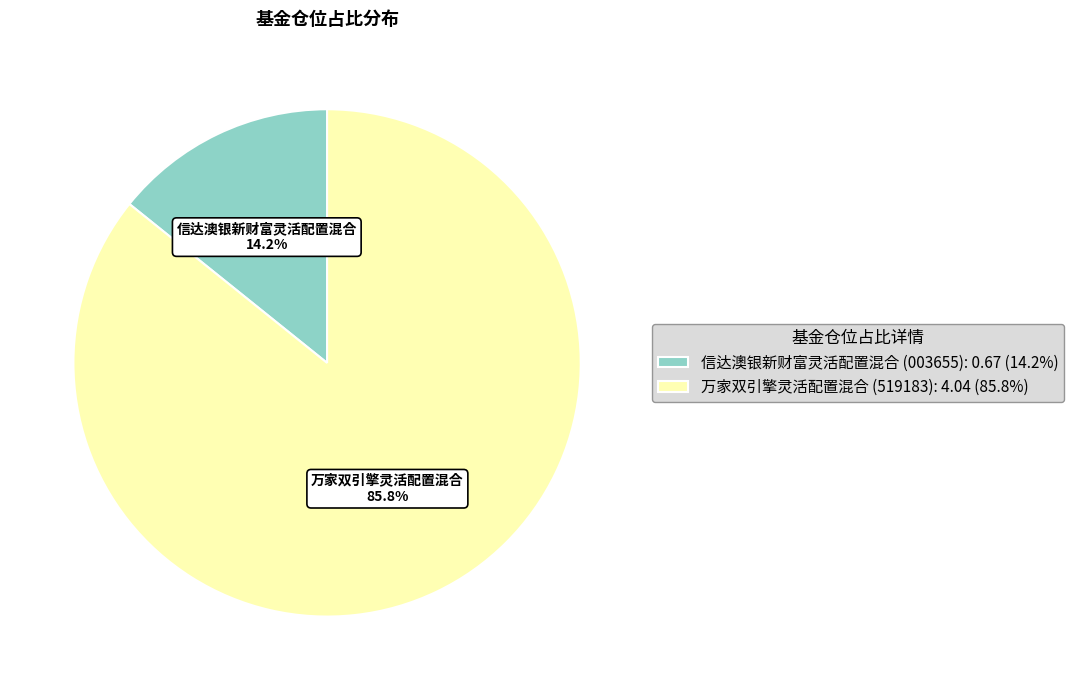

To the nearest percent, what portion does 万家双引擎灵活配置混合 represent?

86%